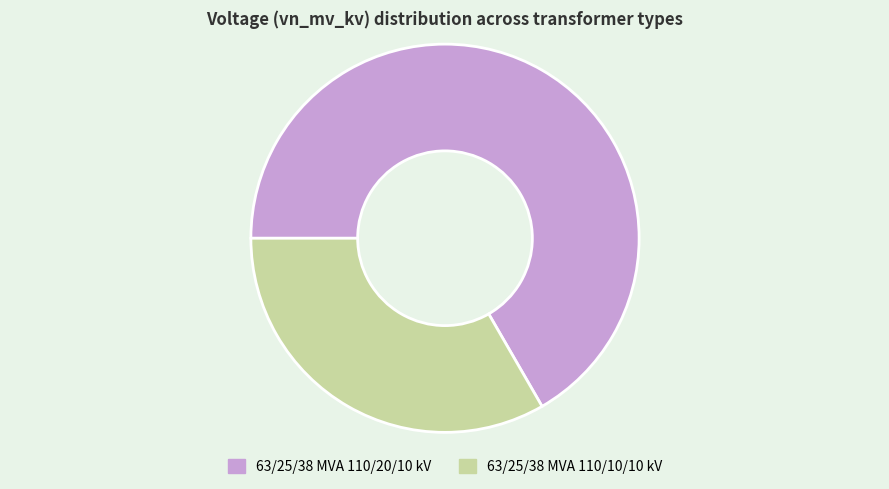

What is the majority slice?

63/25/38 MVA 110/20/10 kV